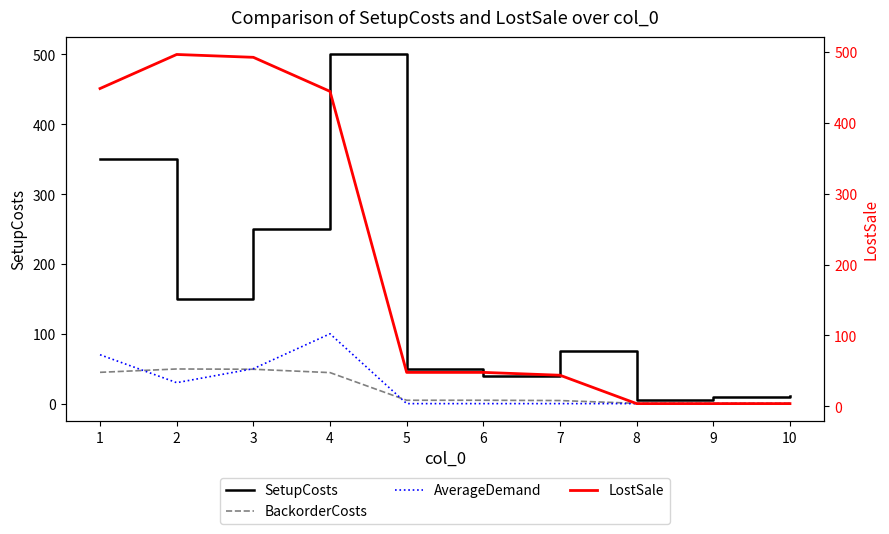

The value of BackorderCosts at 6 is 7.6. True or false?

False